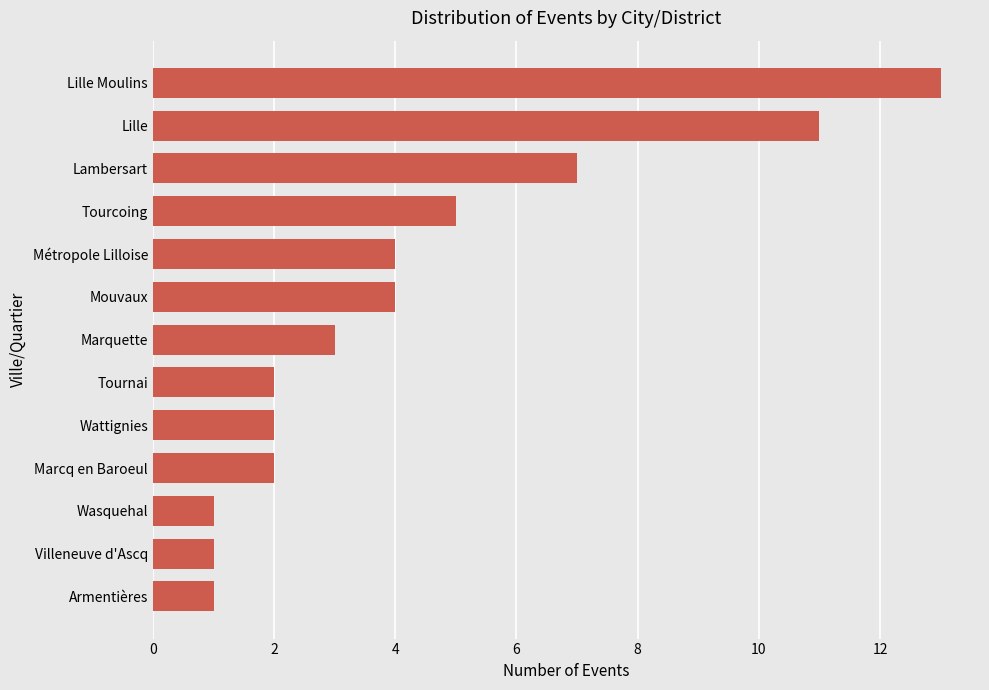

What is the maximum value shown in the chart?

13